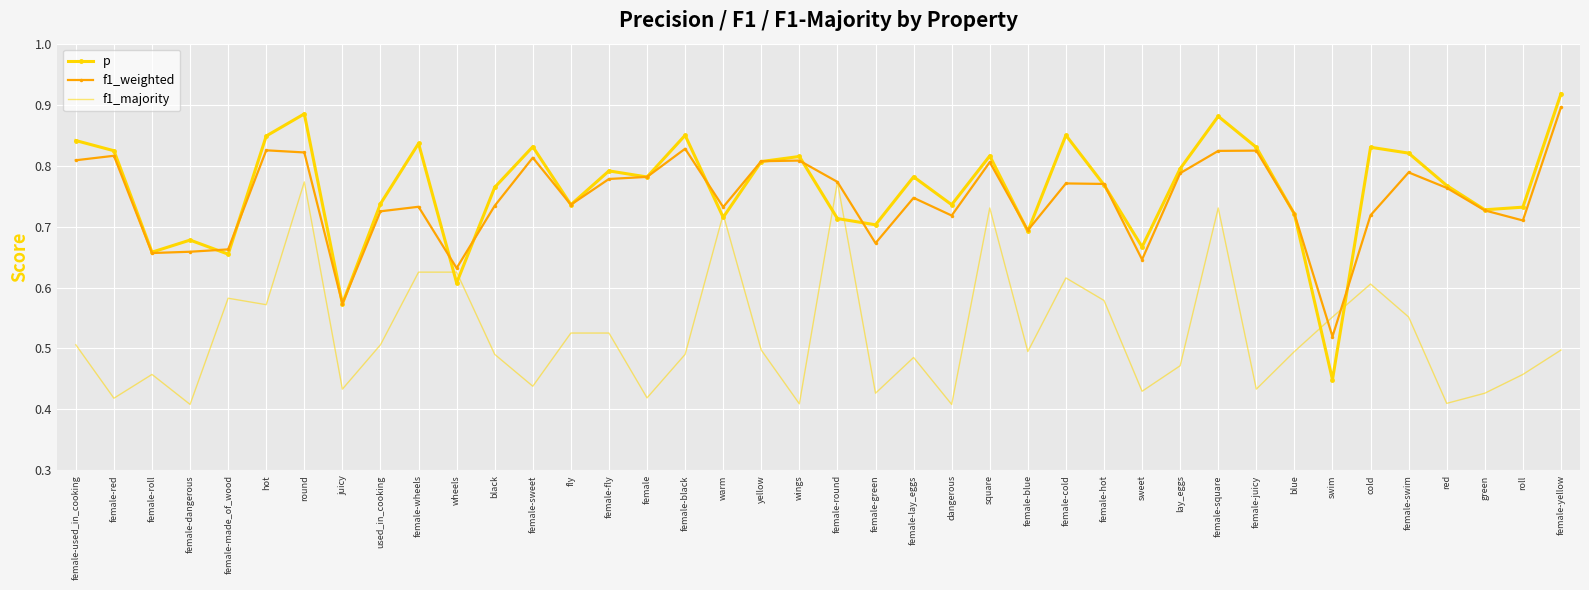

What is the total value across all series at female-sweet?

2.1